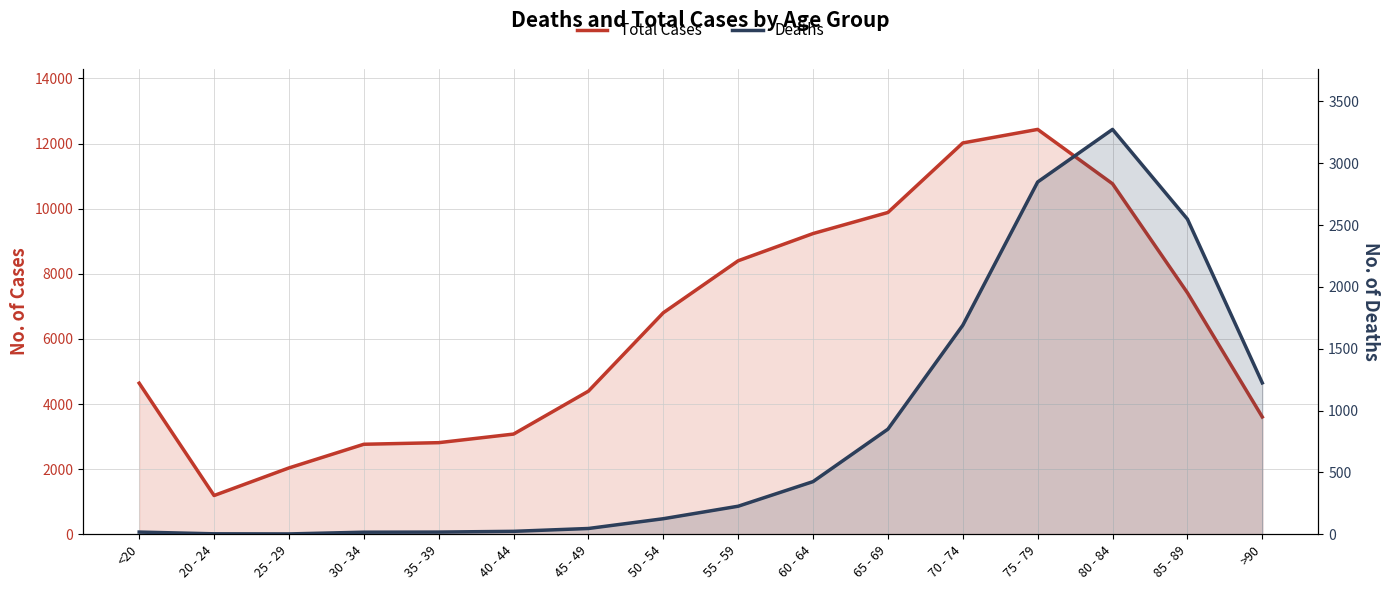

At 65 - 69, list the series in order from largest to smallest.

Total Cases, Deaths